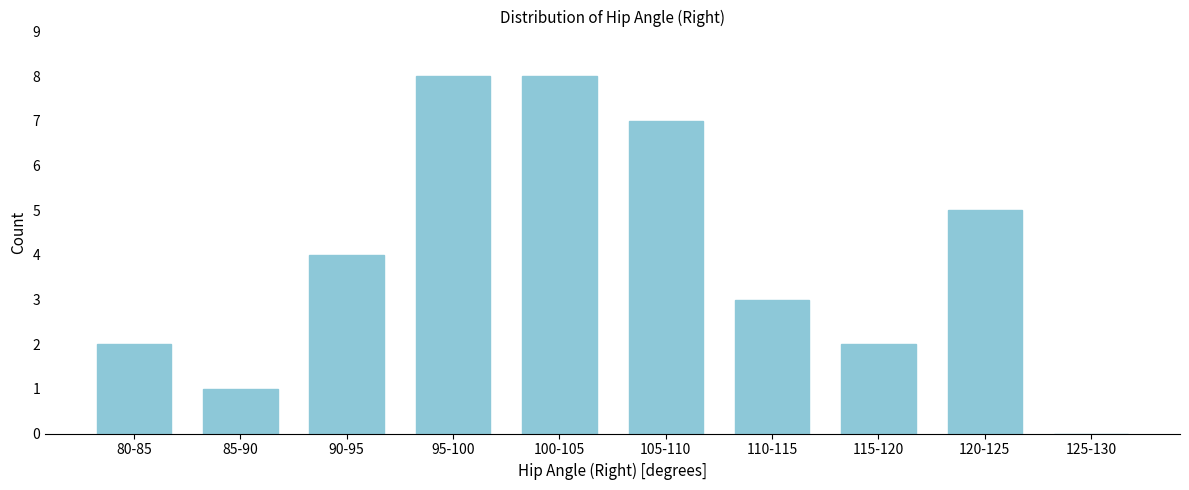

Reading right to left, extract all data points from this chart.

125-130=0	120-125=5	115-120=2	110-115=3	105-110=7	100-105=8	95-100=8	90-95=4	85-90=1	80-85=2